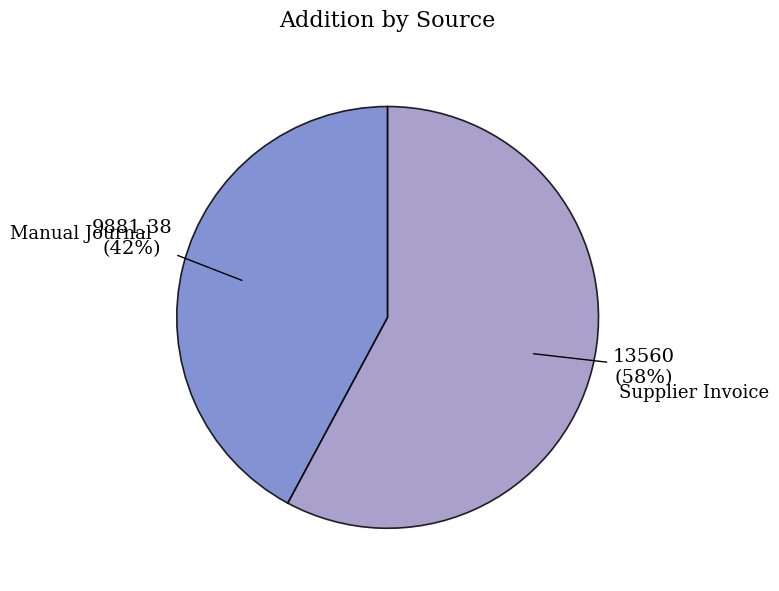

To the nearest percent, what is the difference between the largest and smallest slice percentages?

16%